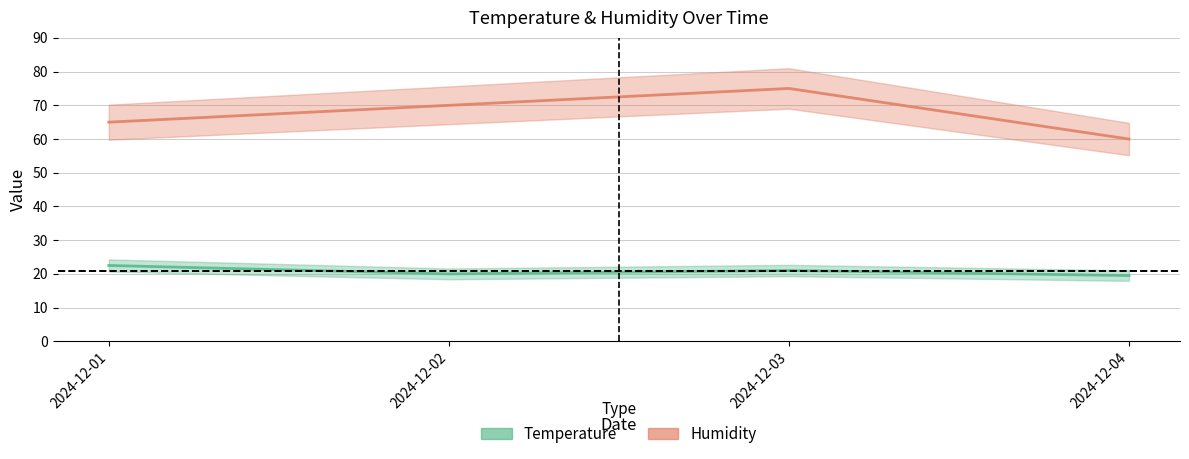

List the labels in order of Humidity value, largest first.

2024-12-03, 2024-12-02, 2024-12-01, 2024-12-04